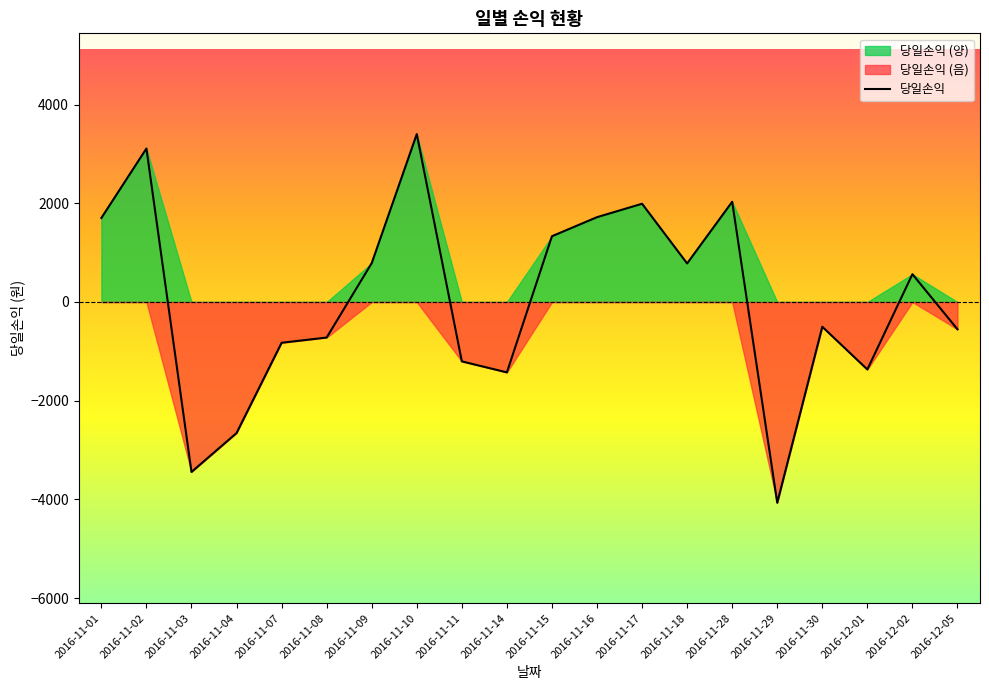

Reading left to right, list all the values displayed in this chart.

1702	3109	-3443	-2655	-826	-720	787	3401	-1203	-1426	1332	1718	1990	781	2030	-4067	-502	-1367	563	-553